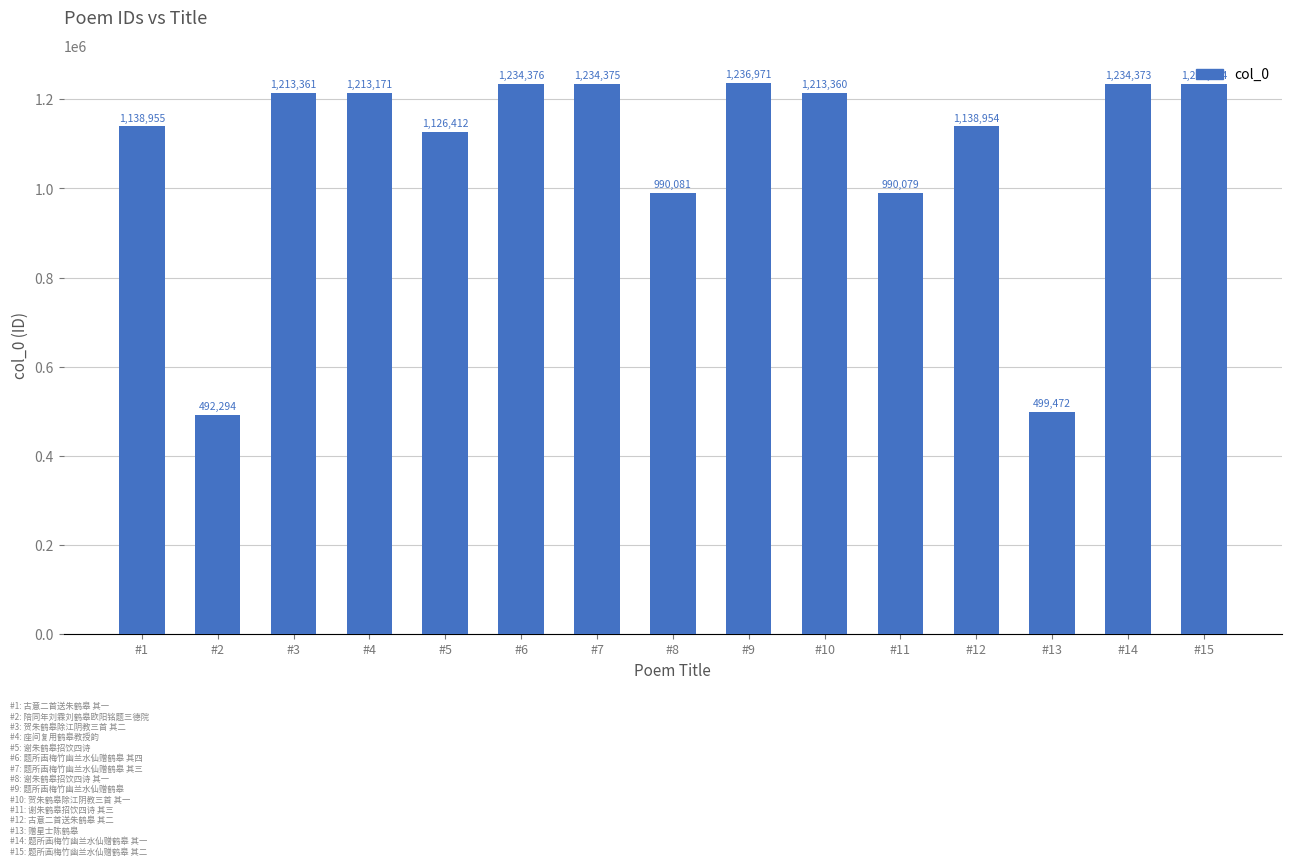

Reading right to left, what are all the values shown in this chart?

#15=1234374	#14=1234373	#13=499472	#12=1138954	#11=990079	#10=1213360	#9=1236971	#8=990081	#7=1234375	#6=1234376	#5=1126412	#4=1213171	#3=1213361	#2=492294	#1=1138955